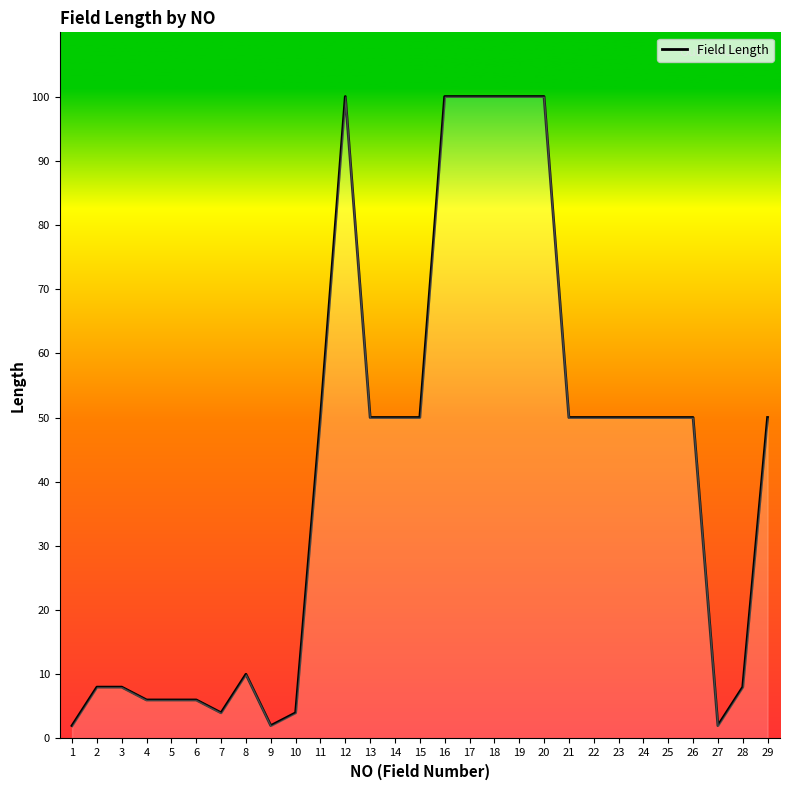

Count the number of values greater than 50.

6